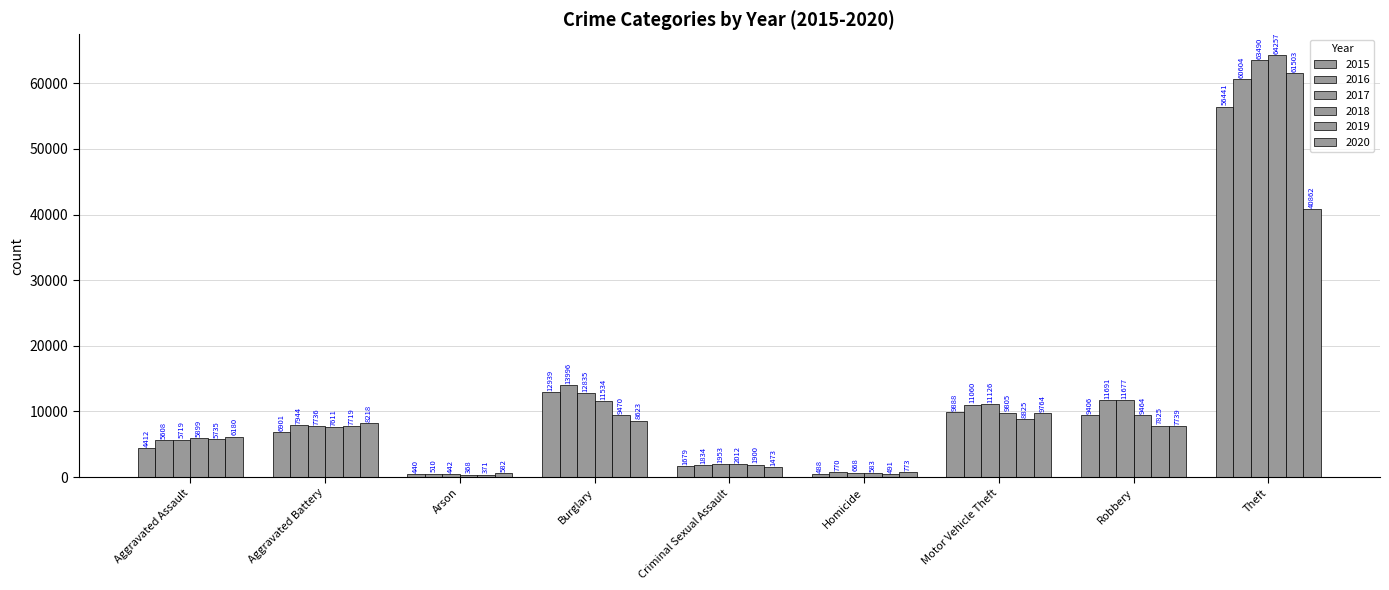

How many bars are there in total?

54